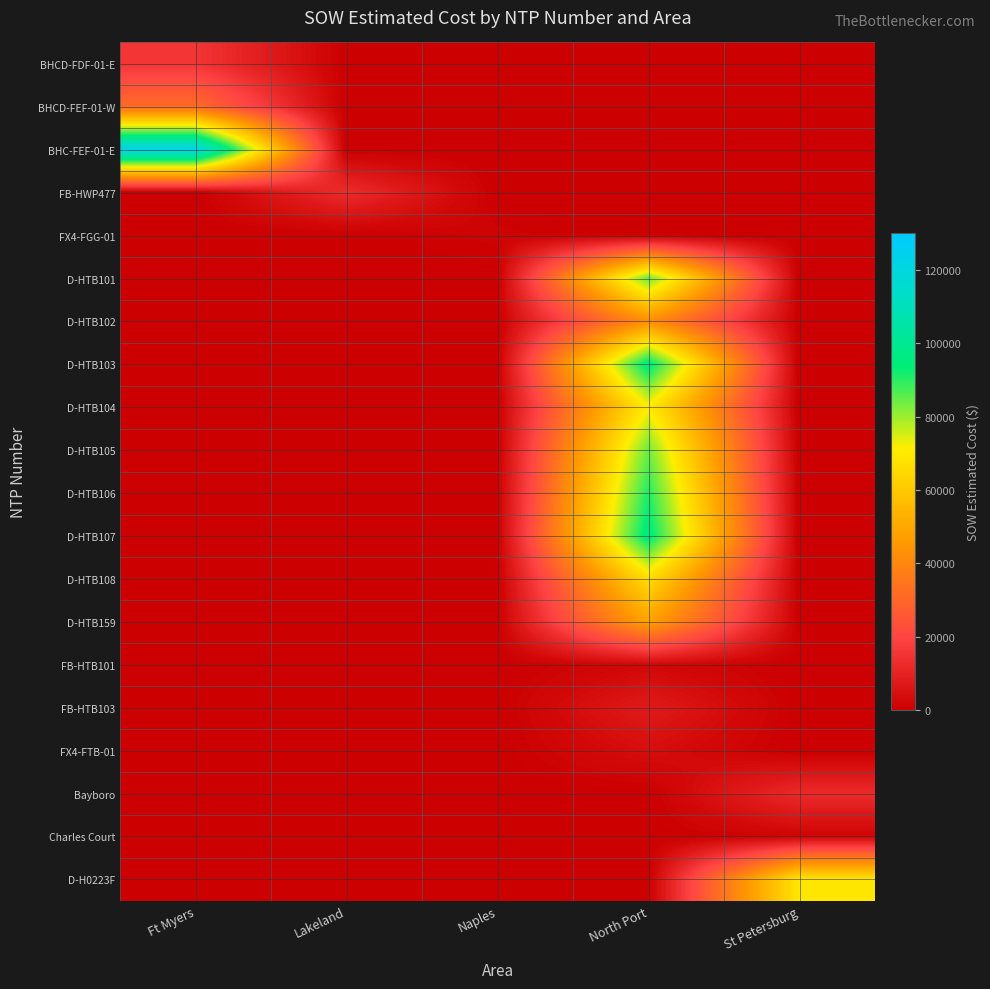

Rank the series by their maximum value, from highest to lowest.

BHC-FEF-01-E, D-HTB107, D-HTB103, D-HTB106, D-HTB101, D-HTB105, D-HTB104, D-H0223F, D-HTB108, D-HTB159, D-HTB102, BHCD-FEF-01-W, BHCD-FDF-01-E, FB-HWP477, Bayboro, FB-HTB103, FX4-FTB-01, FB-HTB101, Charles Court, FX4-FGG-01